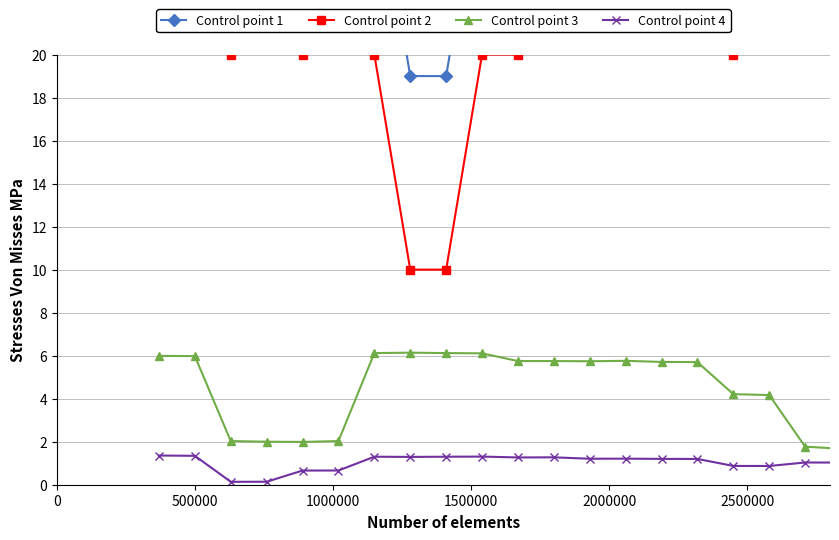

At how many categories does at least one series exceed 54?

4